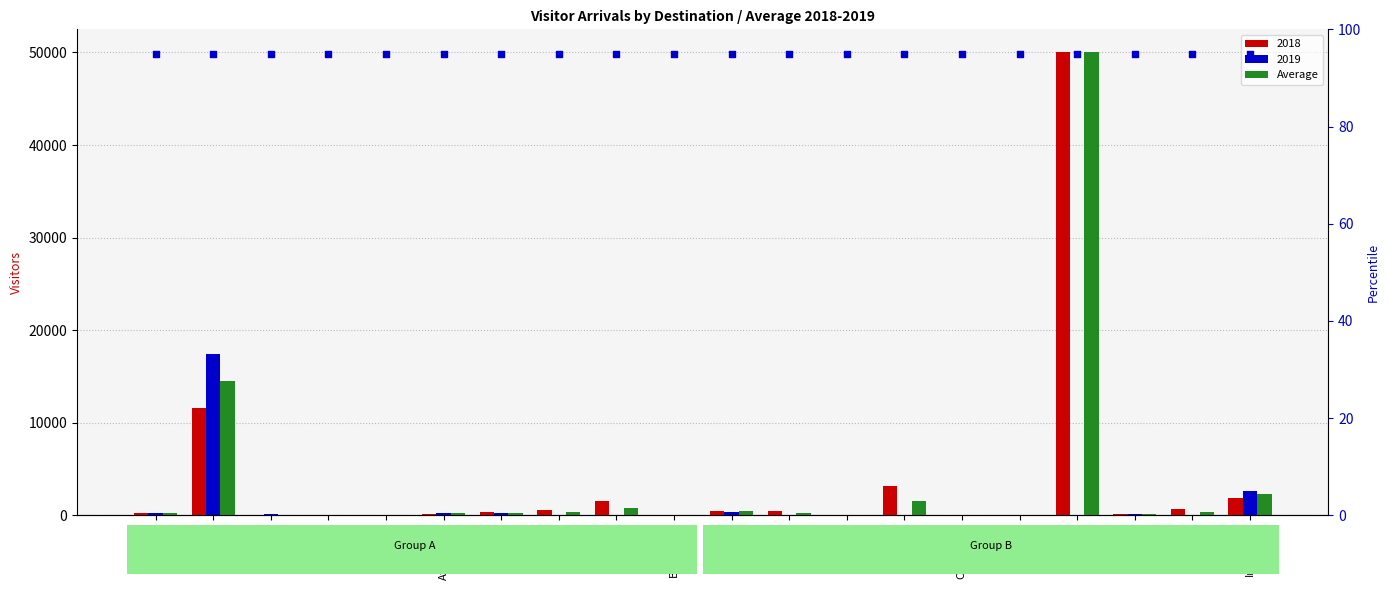

At which category is the sum across all series the highest?

Egypt